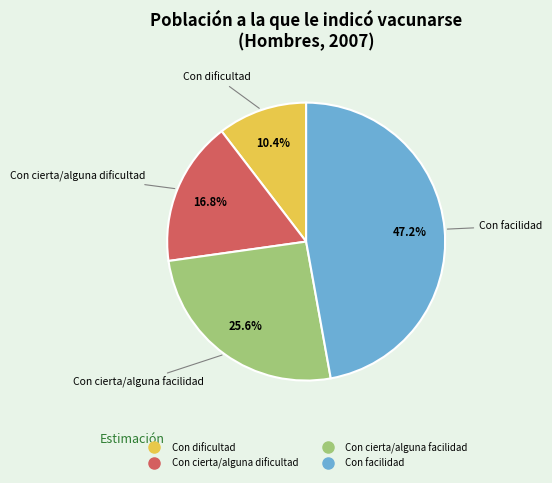

The Con cierta/alguna dificultad slice represents 17% of the pie. True or false?

True